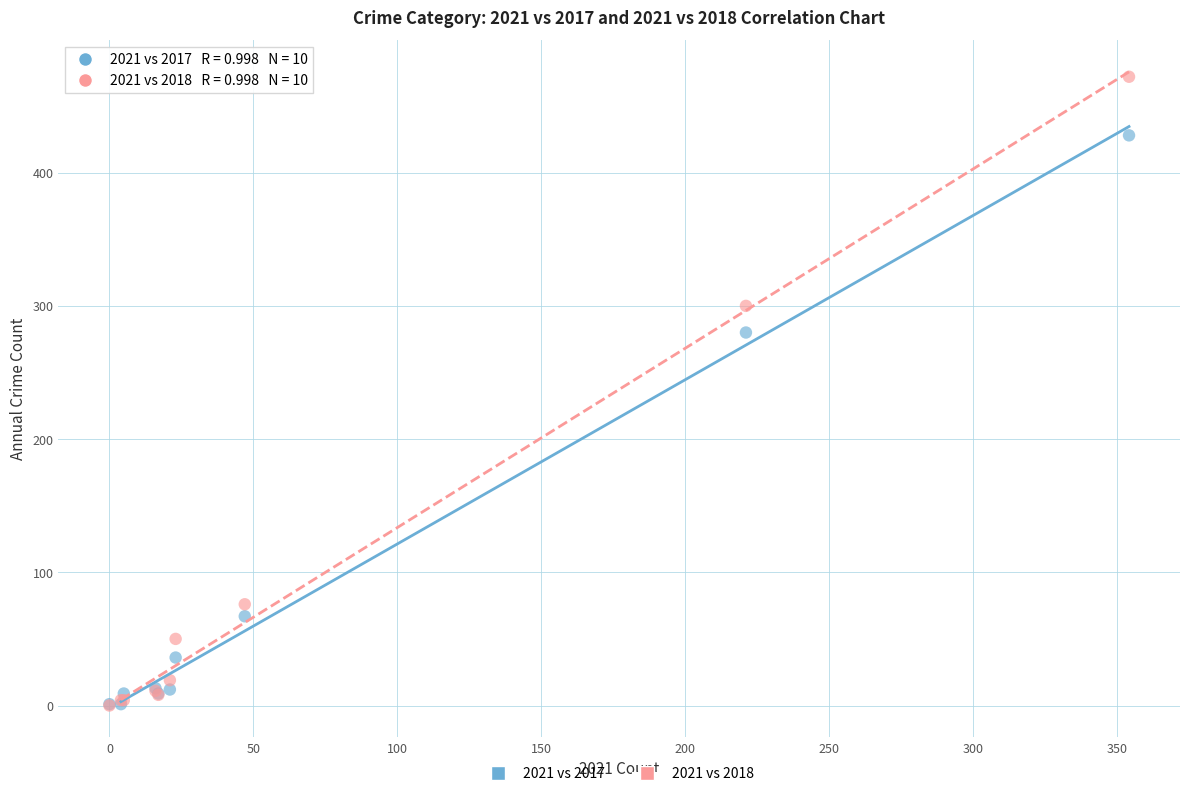

In the 2021 vs 2017 series, what Y value is closest to 214?

280